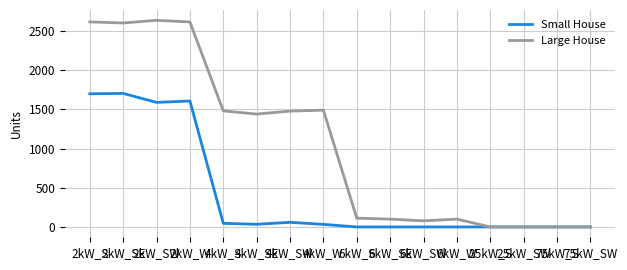

Rank the series by their average value, from highest to lowest.

Large House, Small House